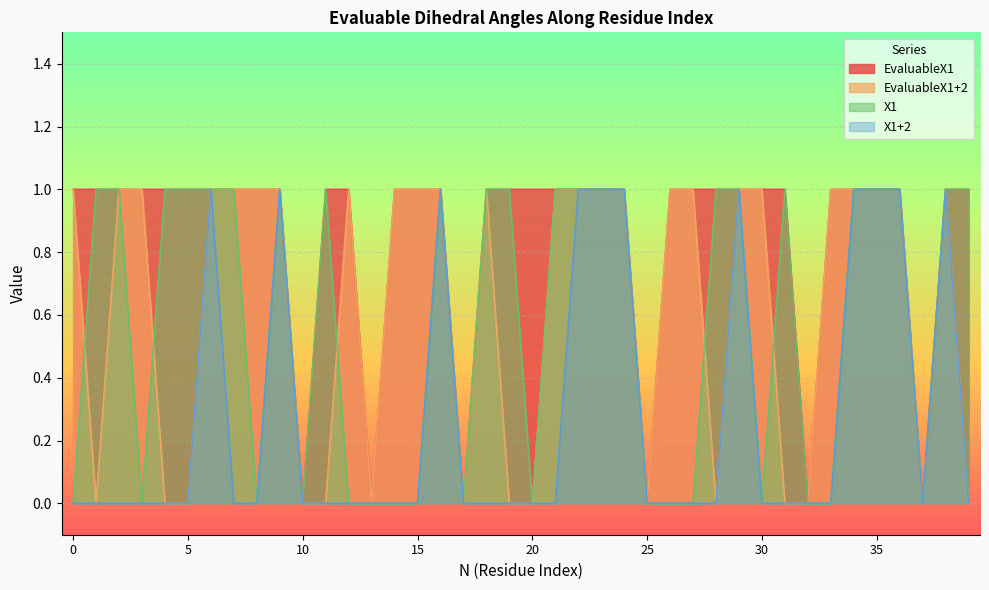

True or false: X1 and EvaluableX1 intersect in this chart.

False